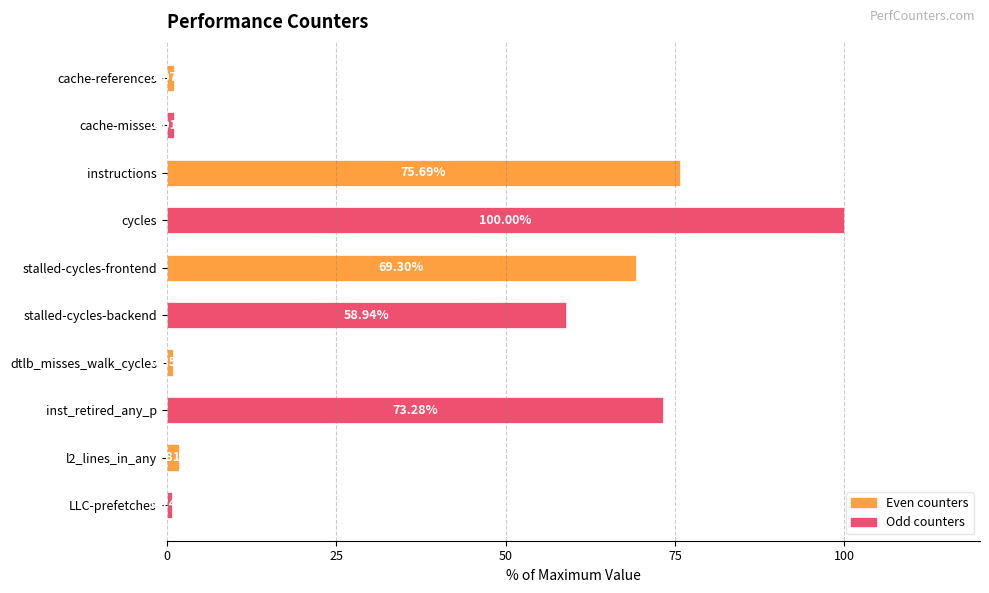

What is the label of the 3rd bar from the bottom?

inst_retired_any_p